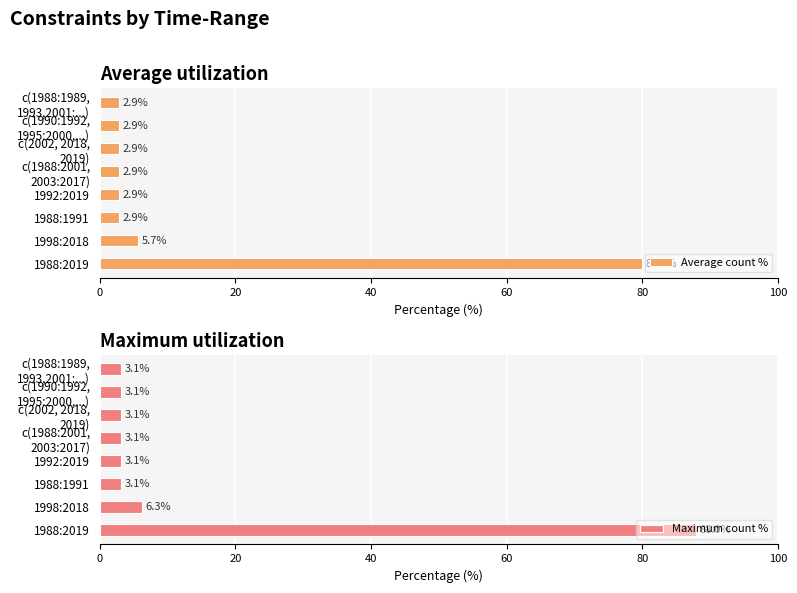

Rank the series by their maximum value, from highest to lowest.

Maximum count %, Average count %